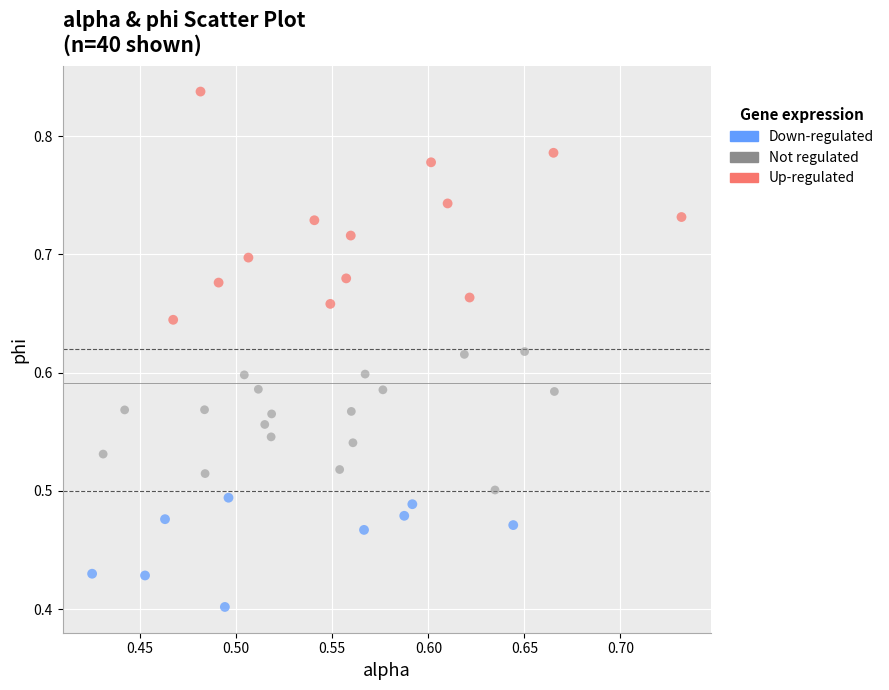

Which series has the largest Y range (max minus min)?

Up-regulated